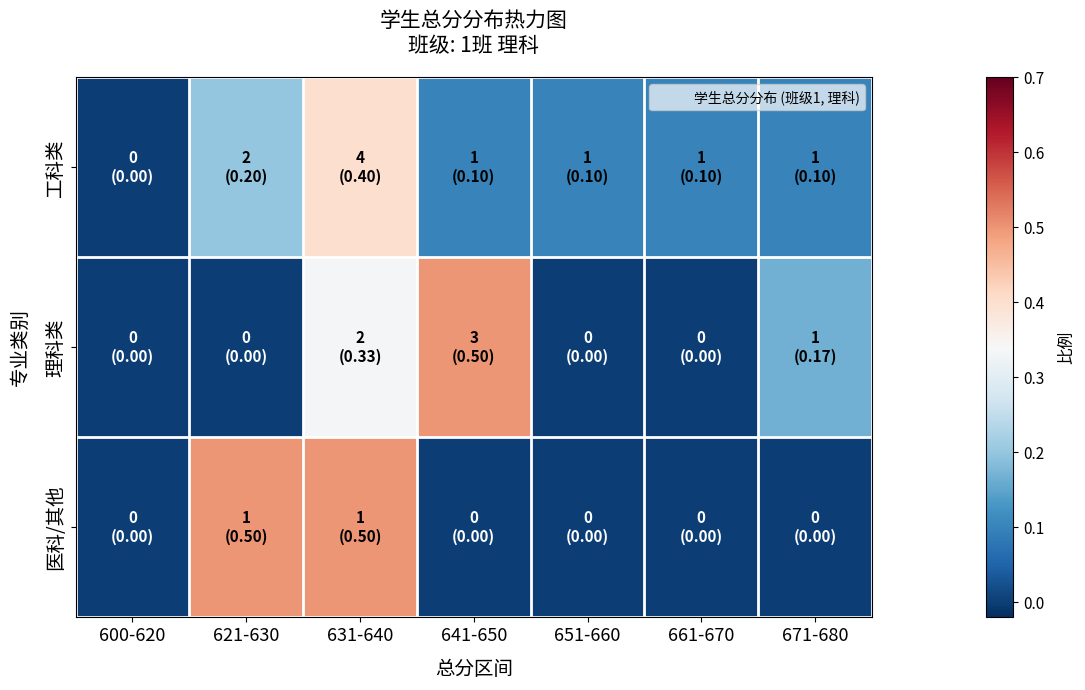

Reading left to right, transcribe all the data shown in this chart.

工科类: 600-620=0.0	621-630=0.2	631-640=0.4	641-650=0.1	651-660=0.1	661-670=0.1	671-680=0.1
理科类: 600-620=0.0	621-630=0.0	631-640=0.3	641-650=0.5	651-660=0.0	661-670=0.0	671-680=0.2
医科/其他: 600-620=0.0	621-630=0.5	631-640=0.5	641-650=0.0	651-660=0.0	661-670=0.0	671-680=0.0